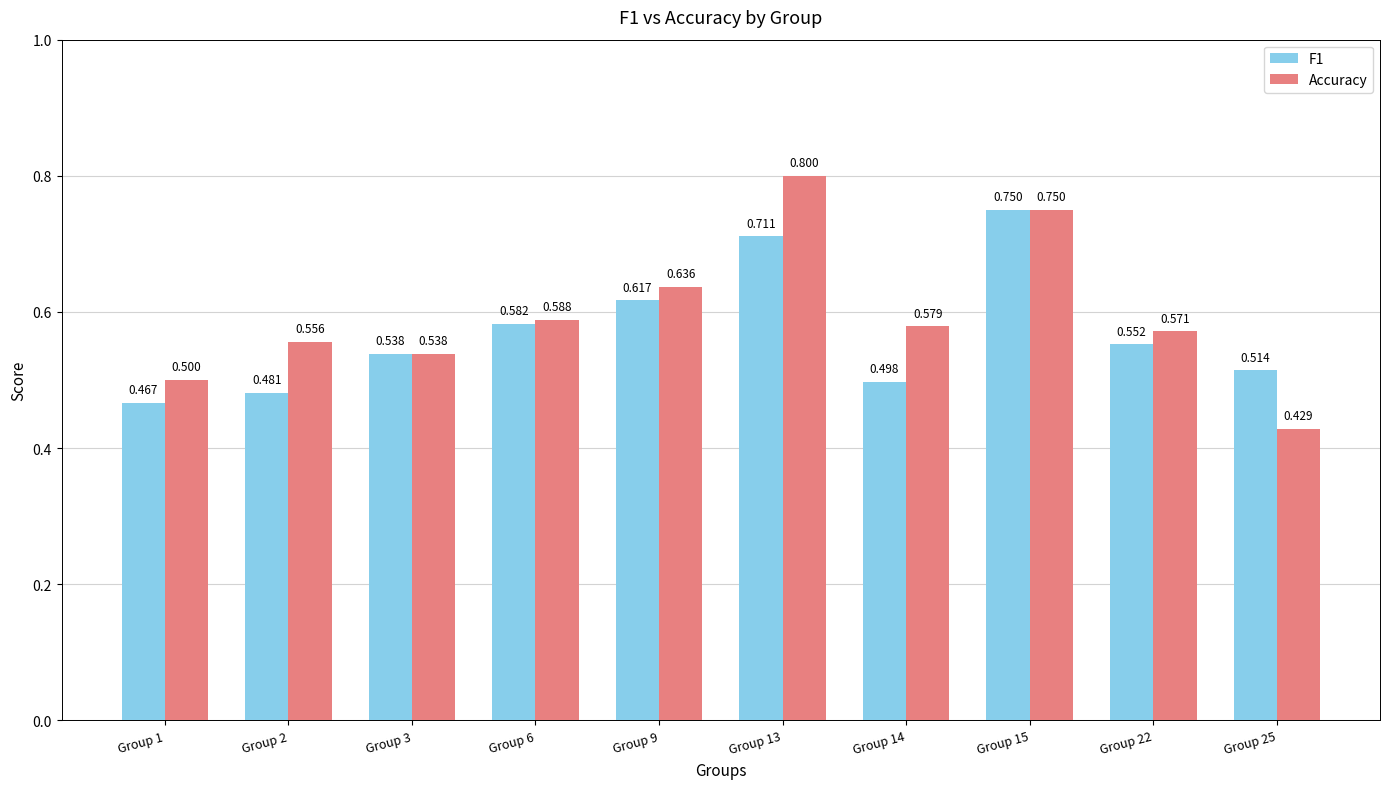

Rank the series by their maximum value, from lowest to highest.

F1, Accuracy